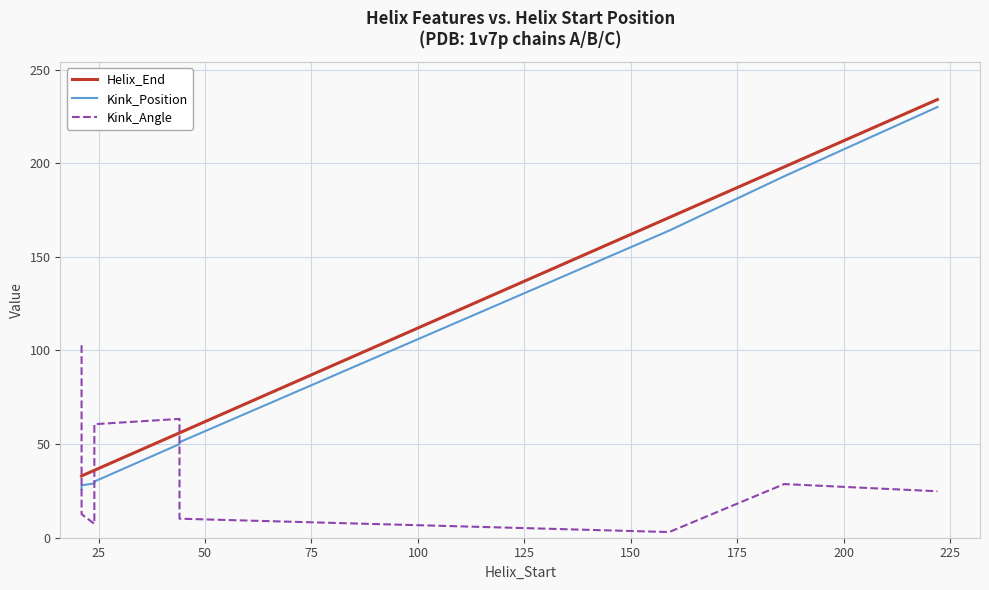

Which series has the largest total across all categories?

Helix_End